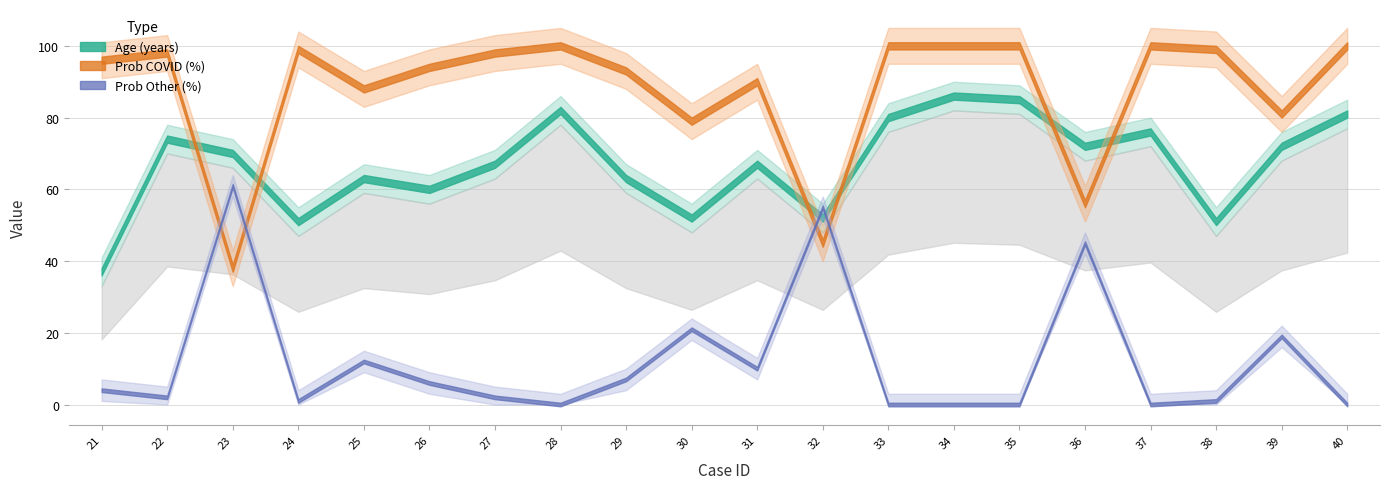

Between which two adjacent categories do ageyrs and prob_covid first intersect?

22 and 23